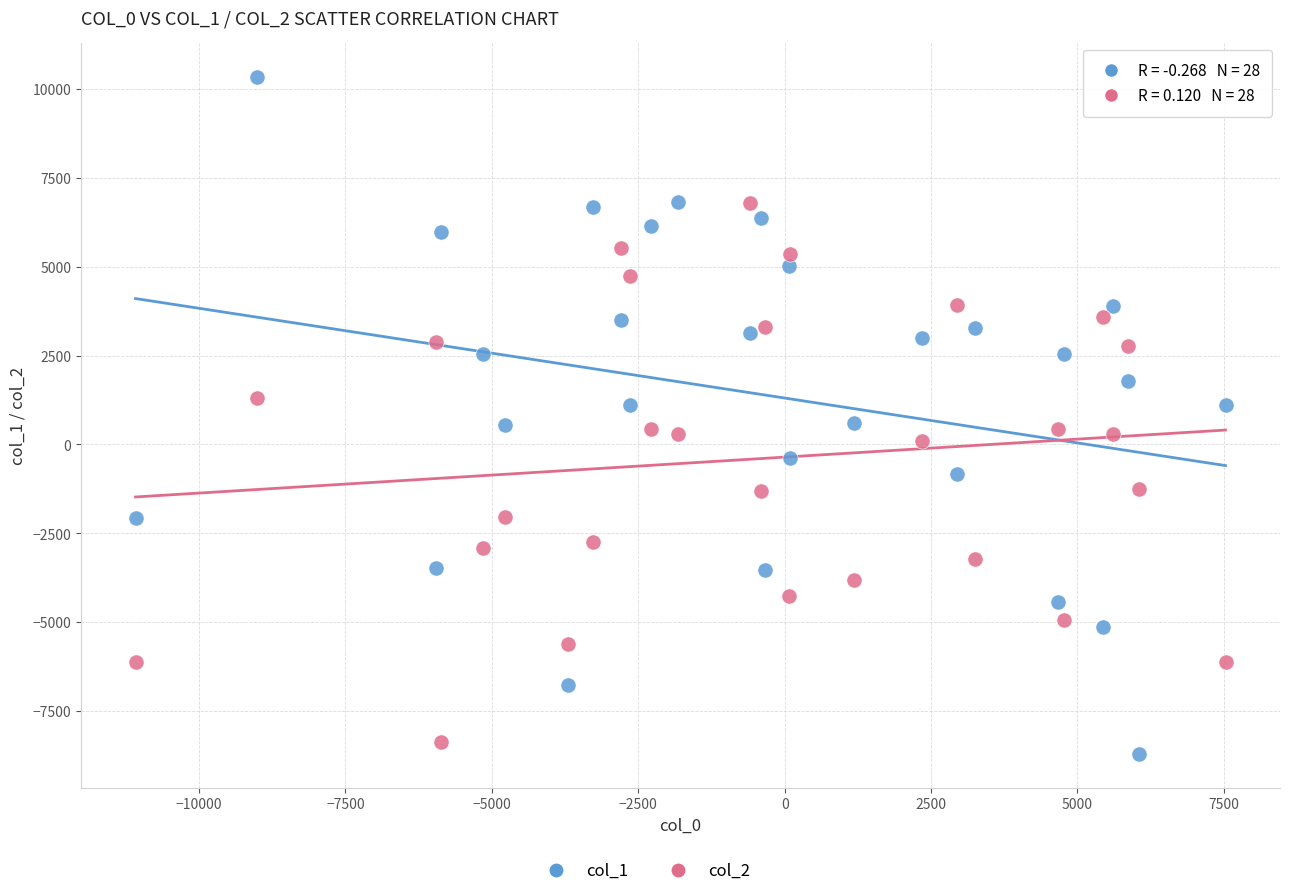

Across all data points, what is the range of X values (max minus min)?

18613.4